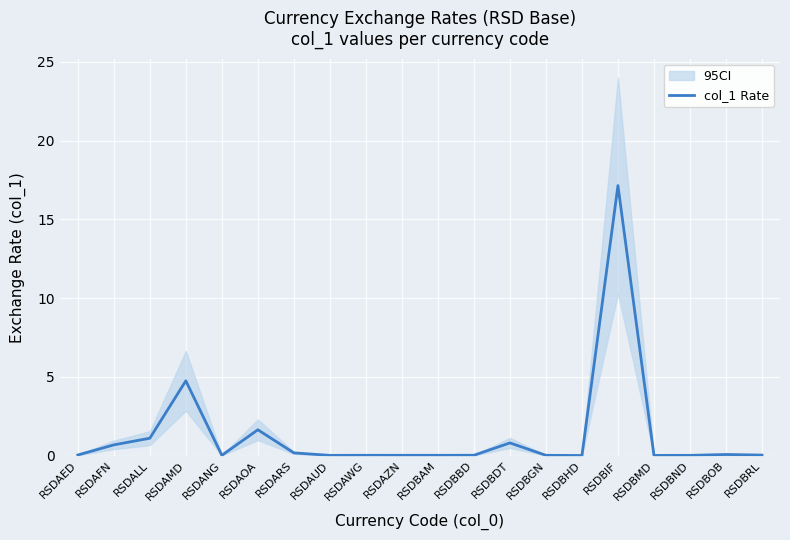

At which label does col_1 Rate reach its peak?

RSDBIF